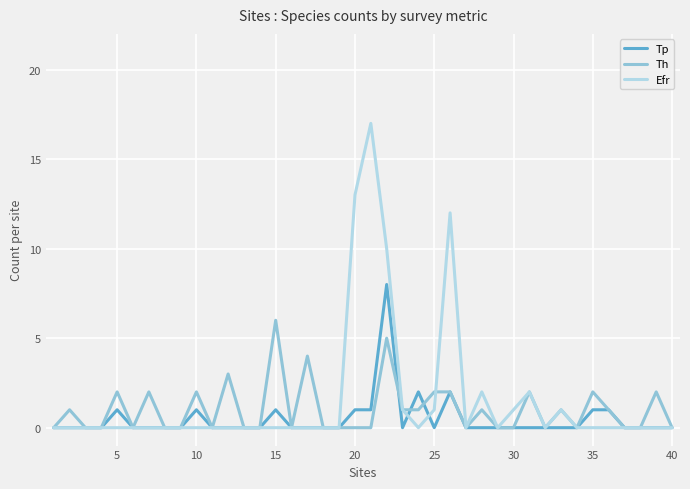

Which series has the widest spread of values?

Efr